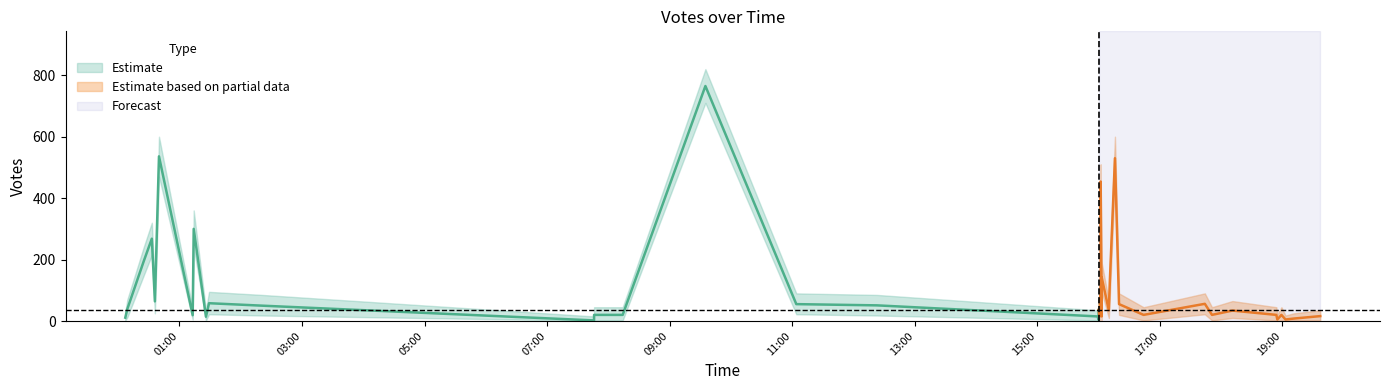

What is the difference between the second highest and minimum values in the votes_lower series?

469